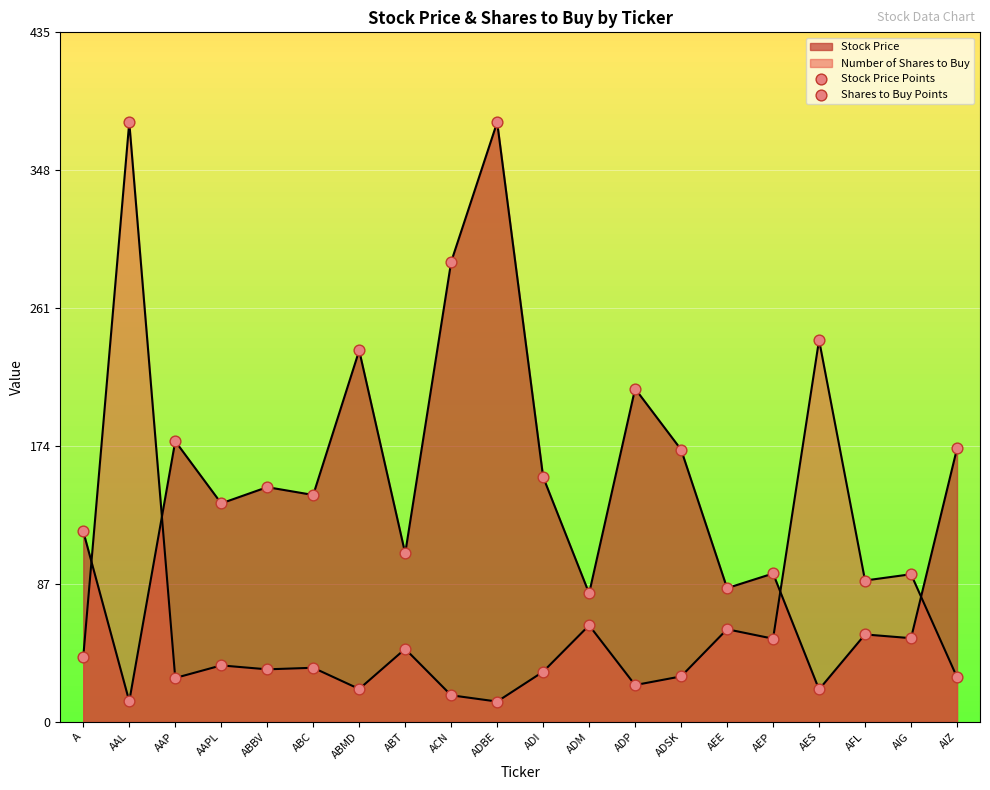

Which series has the largest total across all categories?

Stock Price Points